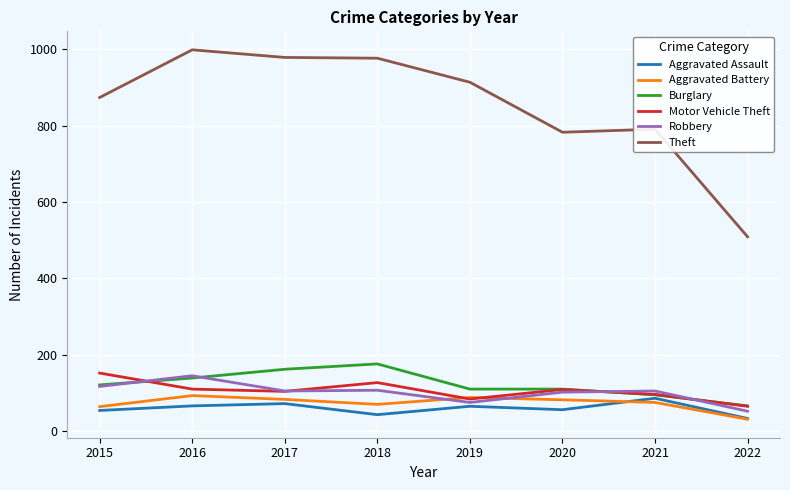

What is the average value of the Theft series?

853